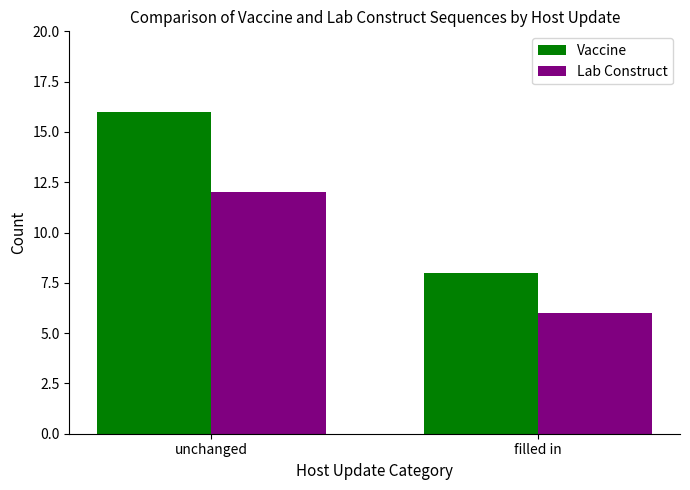

What are all the series names shown in the legend?

Vaccine, Lab Construct